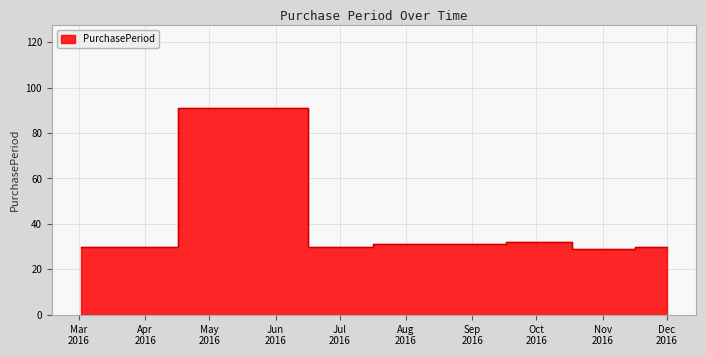

True or false: the data shows 50 at Dec 2016.

False